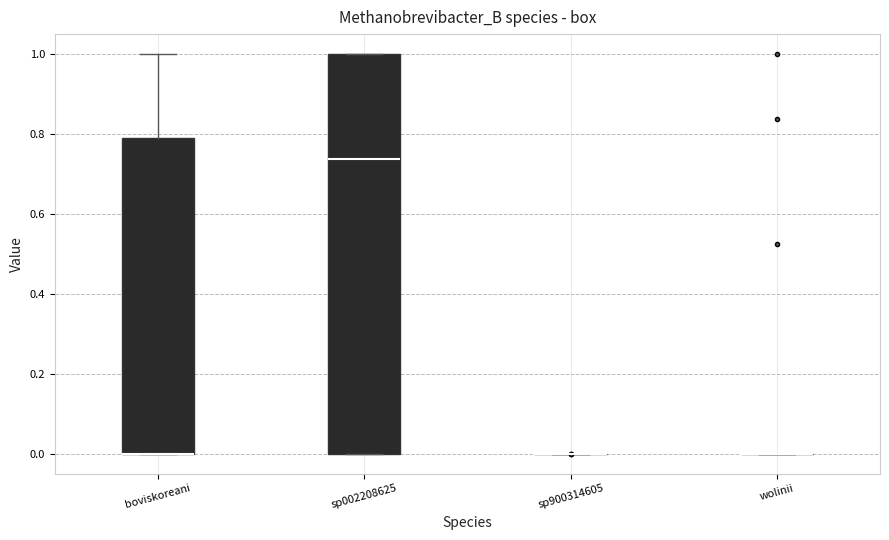

Reading left to right, transcribe this box plot: for each box, give where its median line is, the range the box spans, and where its two whiskers end, as read against the y-axis. The values are not printed on the chart, so give them approximately, as read against the axis.

boviskoreani: median 0.00 (drawn on the box's lower edge), box 0.00 to 0.80, whiskers 0.00 to 1.00
sp002208625: median 0.74, box 0.00 to 1.00, whiskers 0.00 to 1.00
sp900314605: box collapsed to a line at 0.00, whiskers 0.00 to 0.00
wolinii: box collapsed to a line at 0.00, whiskers 0.00 to 0.00